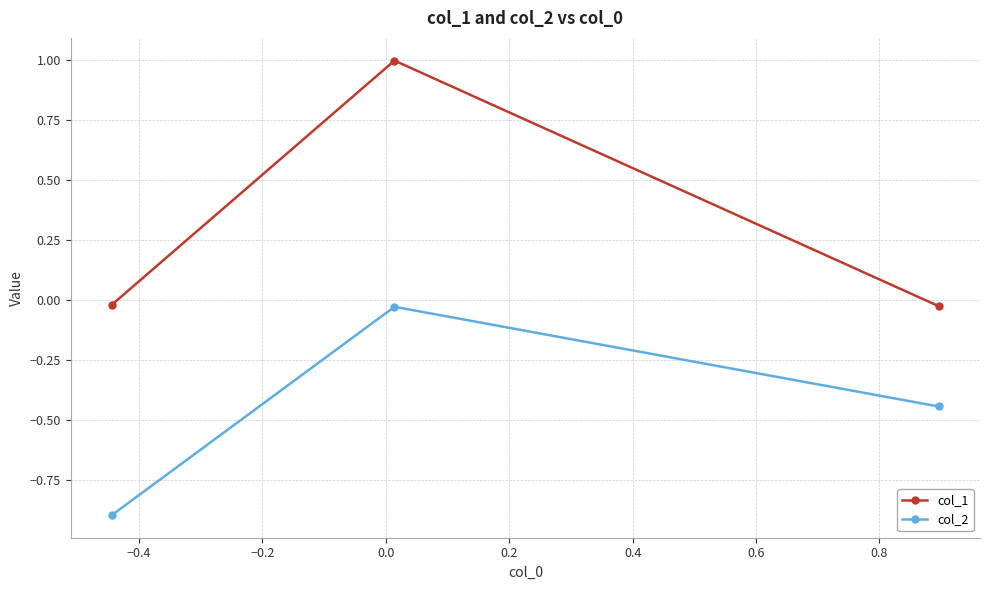

Is this an area chart (filled region under the line)?

No